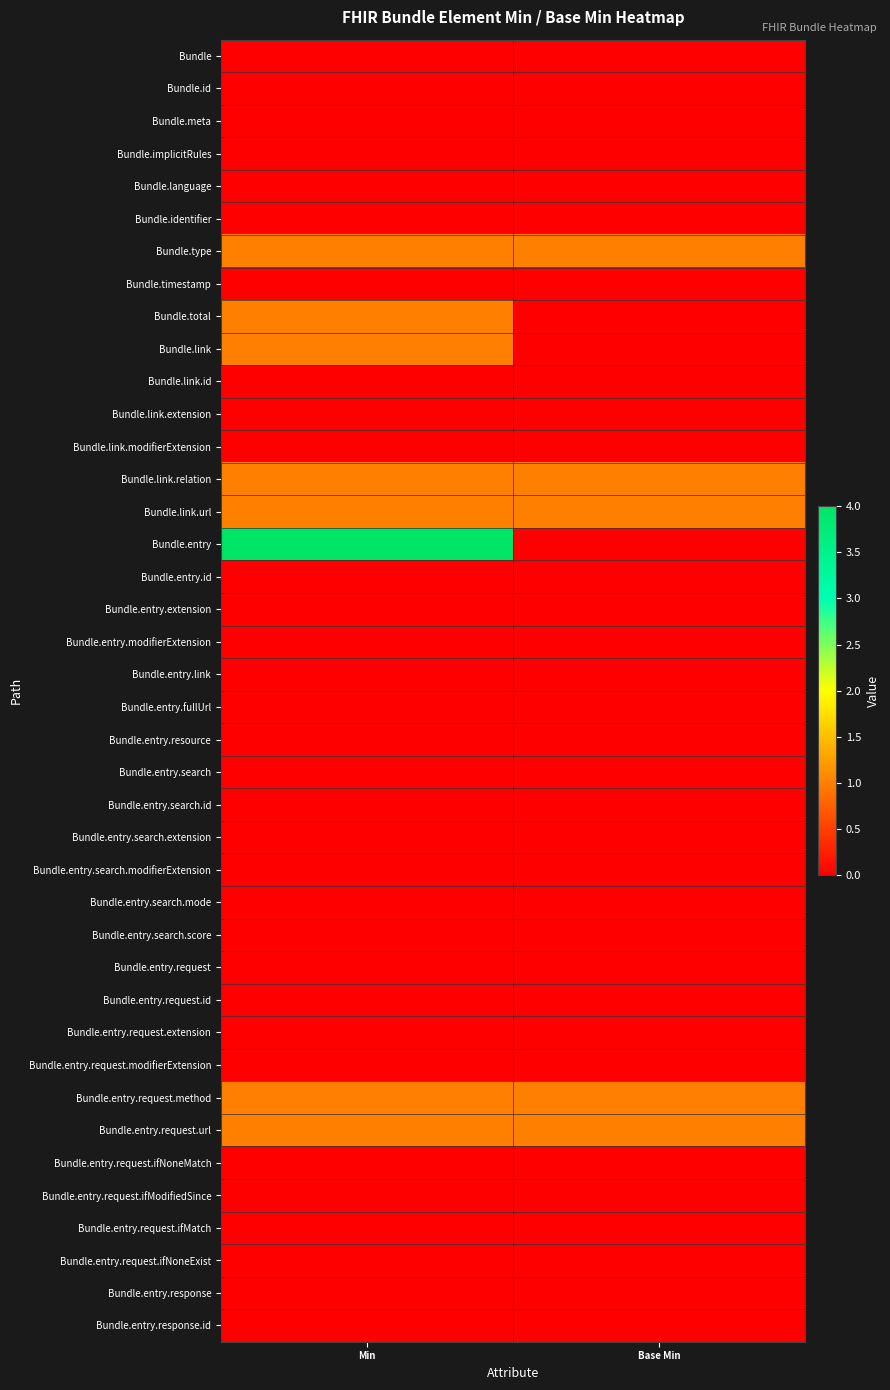

At which category is the sum across all series the highest?

Min